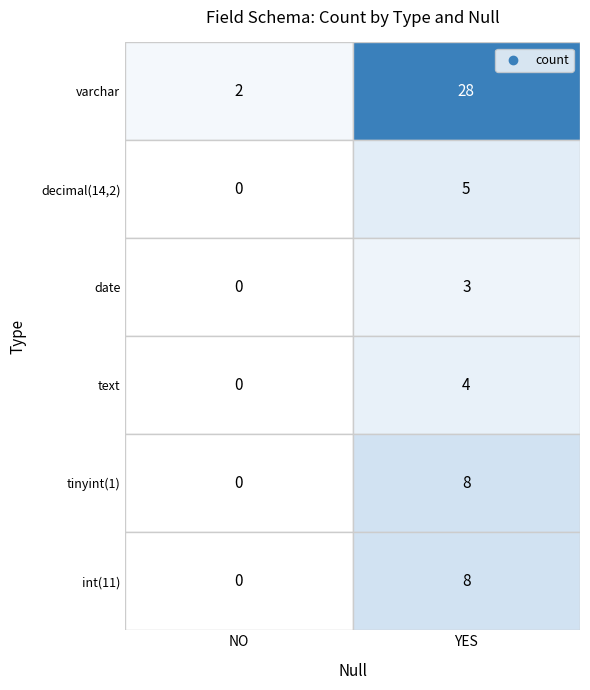

How many date values are between 0 and 3?

2